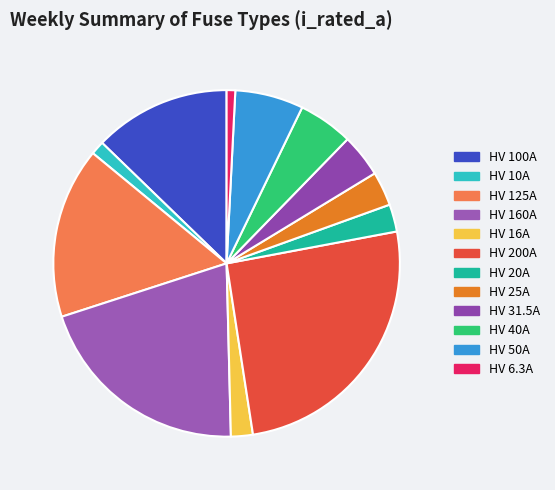

What is the total percentage of HV 100A and HV 160A?

33.2%